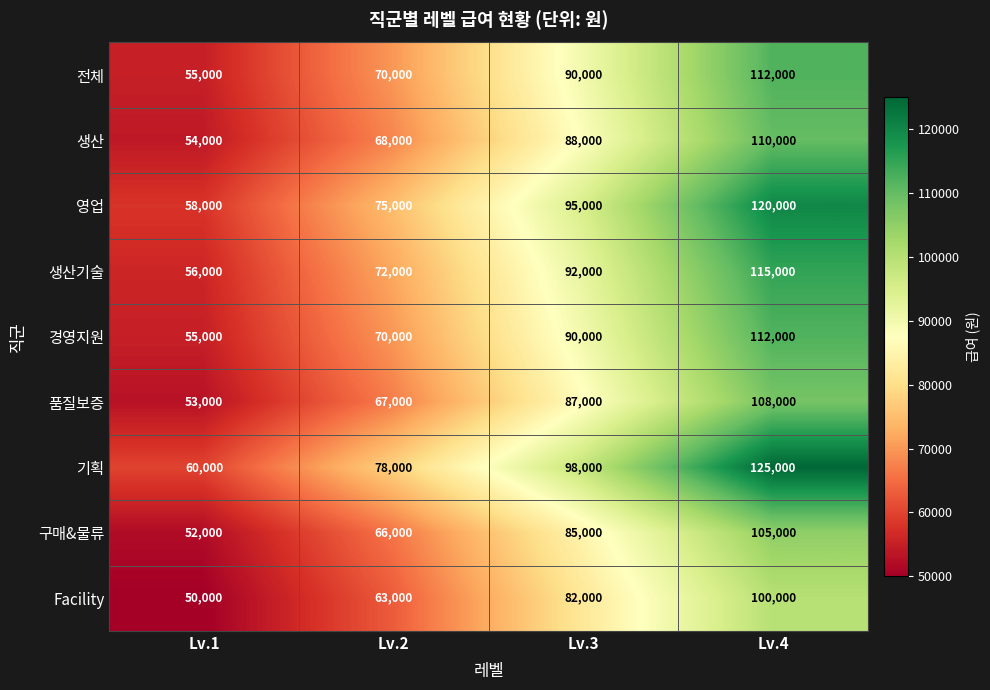

Which category has the highest value in the 품질보증 series?

Lv.4